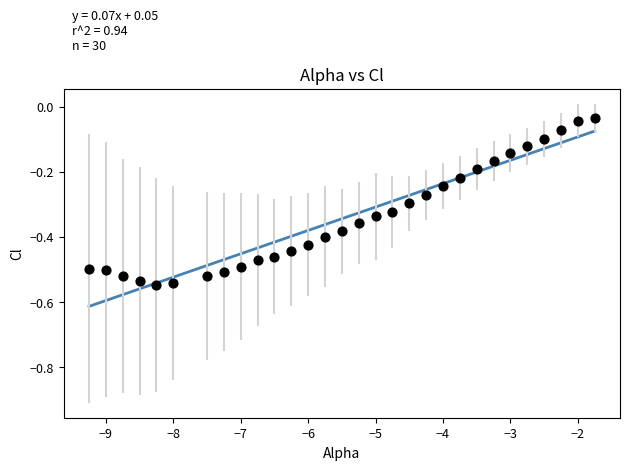

What is the range of X values (max minus min)?

7.5